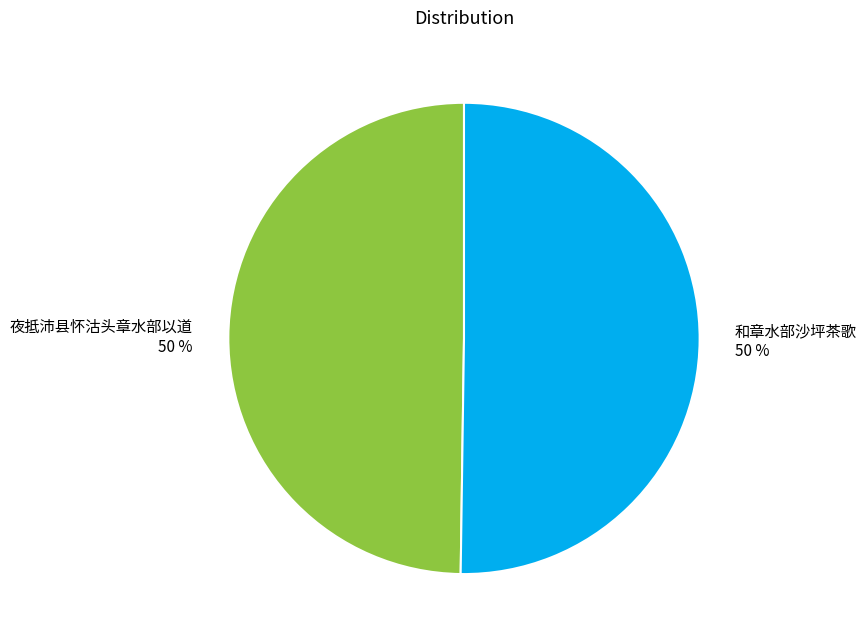

What is the ratio of the value at 和章水部沙坪茶歌 to the value at 夜抵沛县怀沽头章水部以道?

1.0